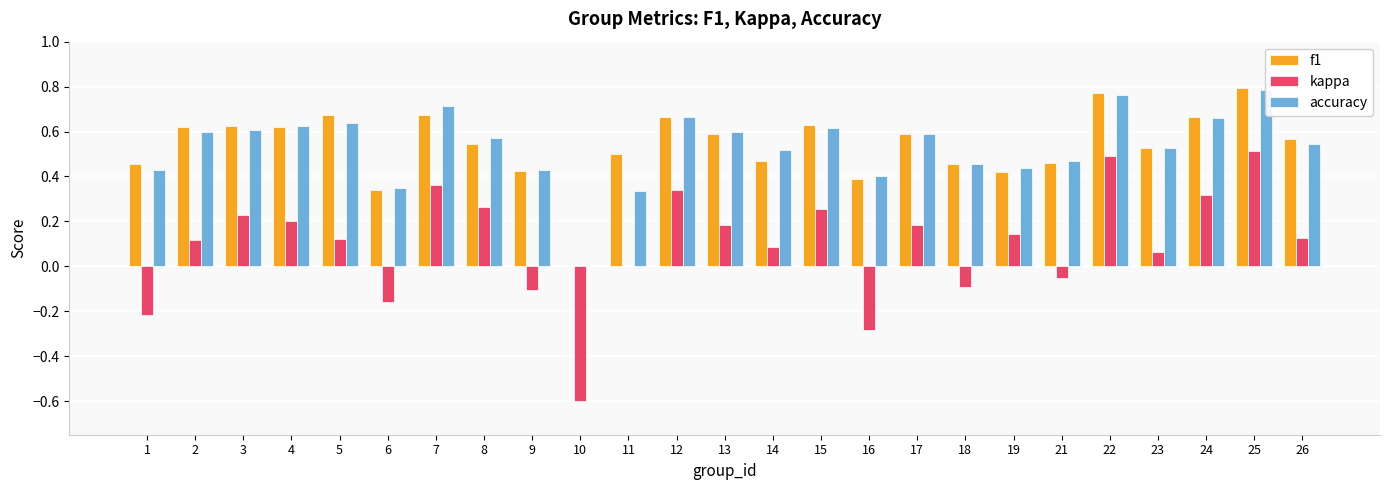

What is the difference between the highest and lowest values at 15?

0.4